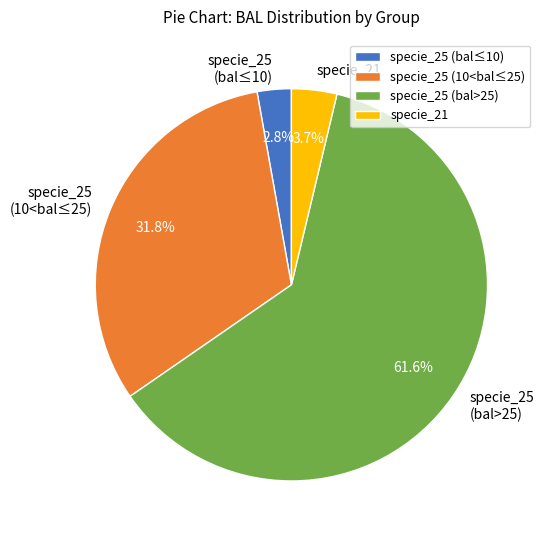

Combined, what portion of the pie is specie_25 (10<bal≤25) and specie_25 (bal>25)?

93.5%